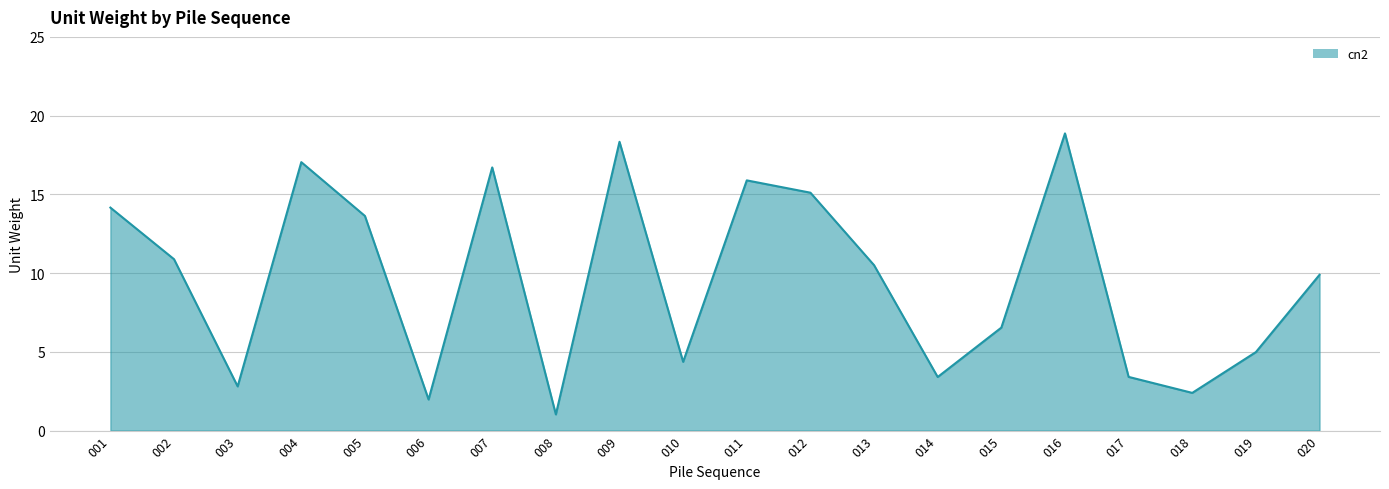

At which category does the data reach its first local valley?

003